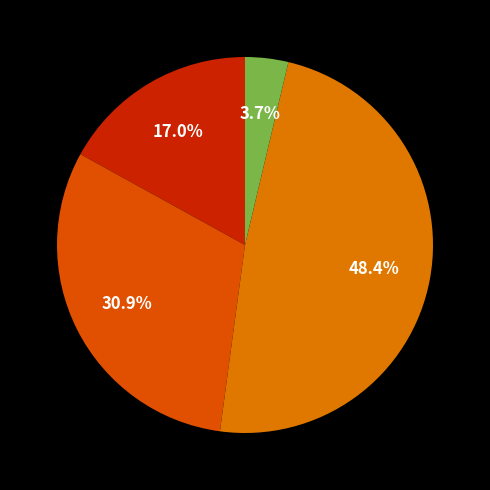

Is there a majority slice in this chart?

No